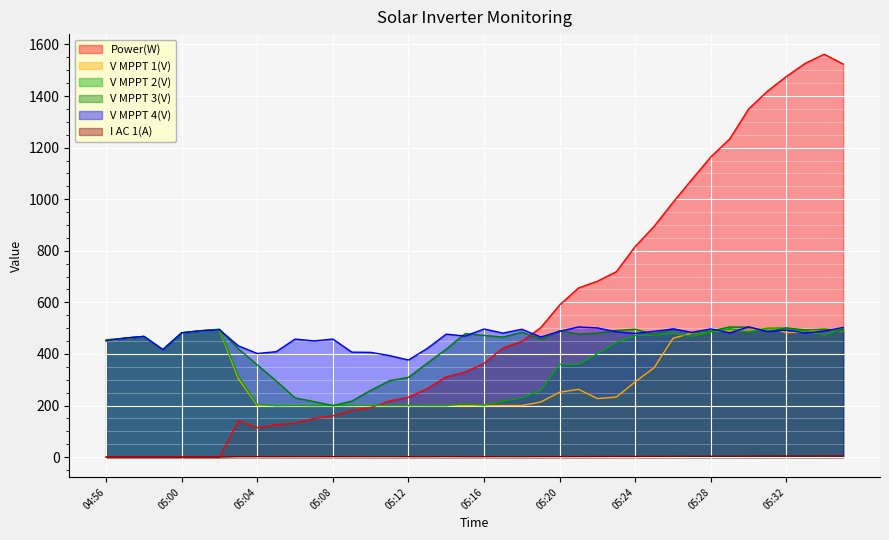

Is the value of V MPPT 1(V) at 05:23 greater than the value of I AC 1(A) at 05:35?

Yes